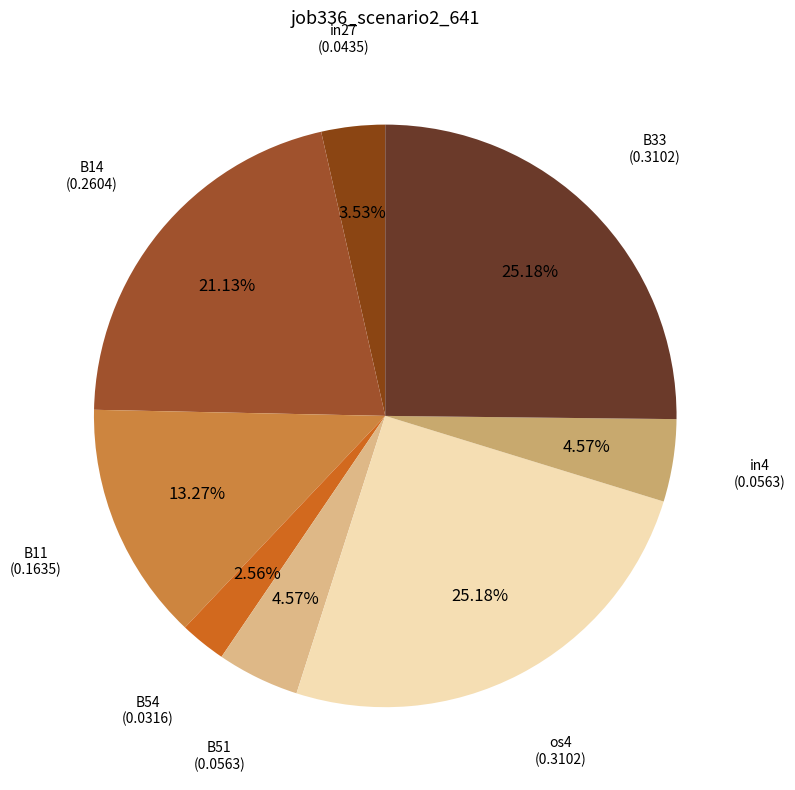

Is B54 the majority of the pie?

No